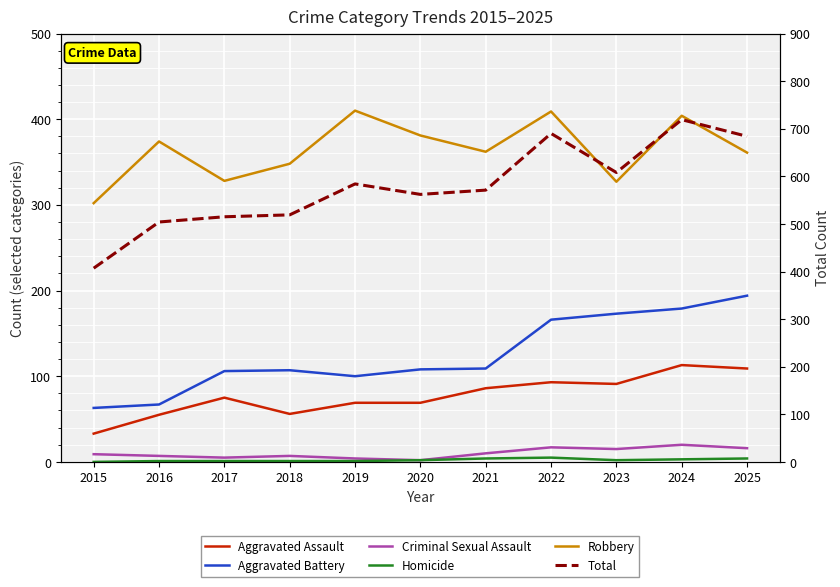

Which series has the largest range (max minus min)?

Total